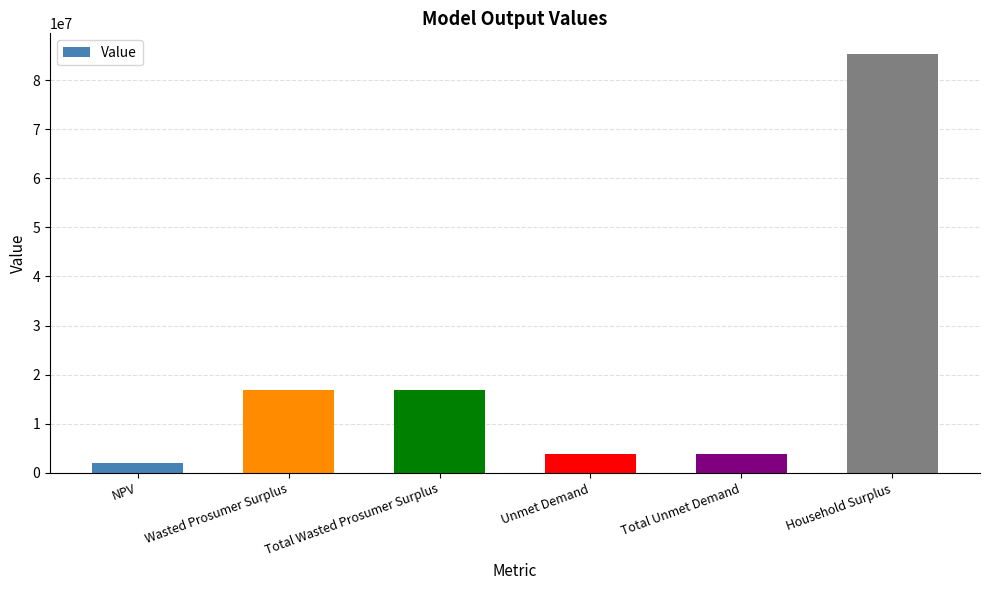

What is the change in value from NPV to Wasted Prosumer Surplus?

+14697085.4